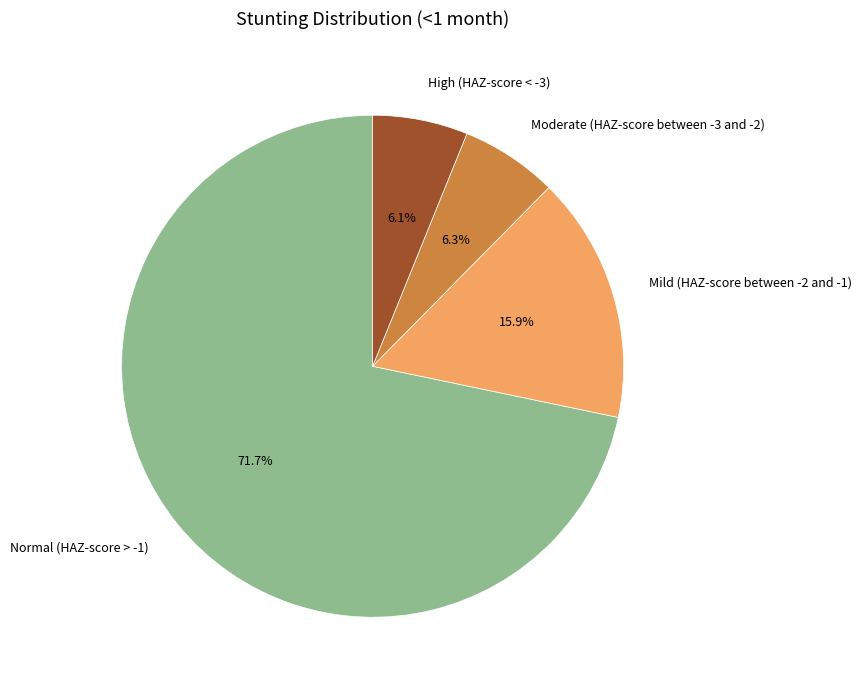

To the nearest percent, what percentage of the pie is High (HAZ-score < -3)?

6%